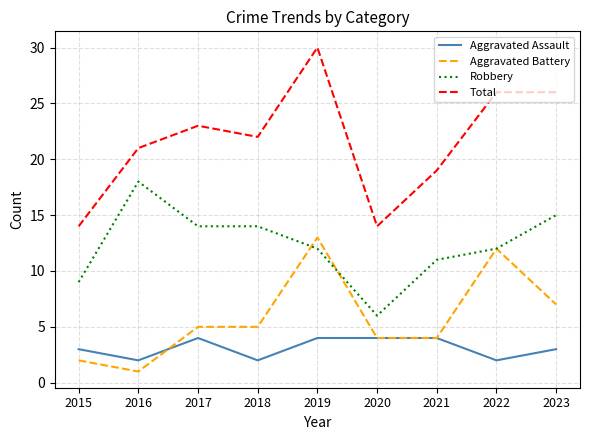

Reading right to left, what are all the values shown in this chart?

Aggravated Assault: 3	2	4	4	4	2	4	2	3
Aggravated Battery: 7	12	4	4	13	5	5	1	2
Robbery: 15	12	11	6	12	14	14	18	9
Total: 26	26	19	14	30	22	23	21	14